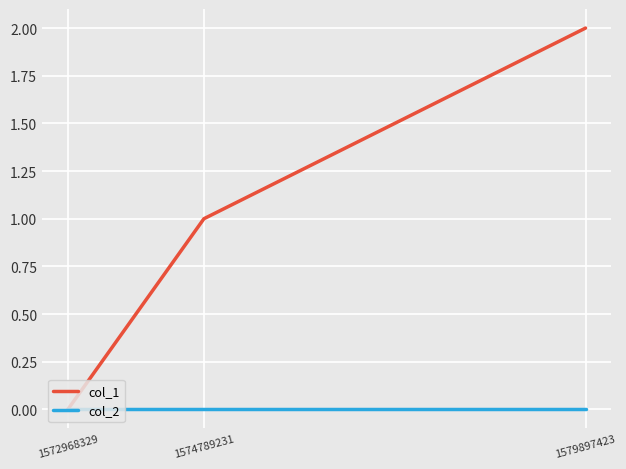

Reading right to left, extract all data points from this chart.

col_1: 1579897423=2	1574789231=1	1572968329=0
col_2: 1579897423=0	1574789231=0	1572968329=0